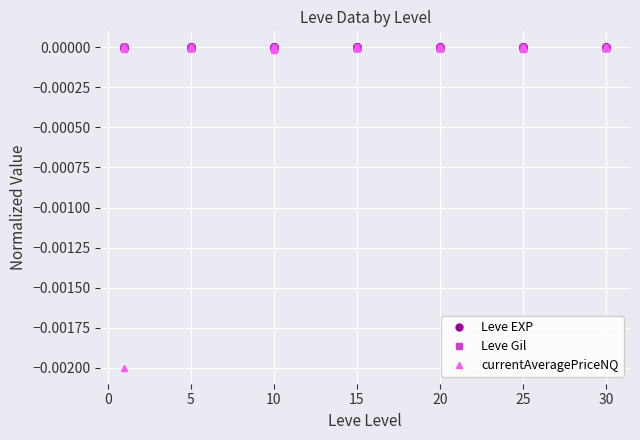

Which series has the largest range (max minus min)?

currentAveragePriceNQ